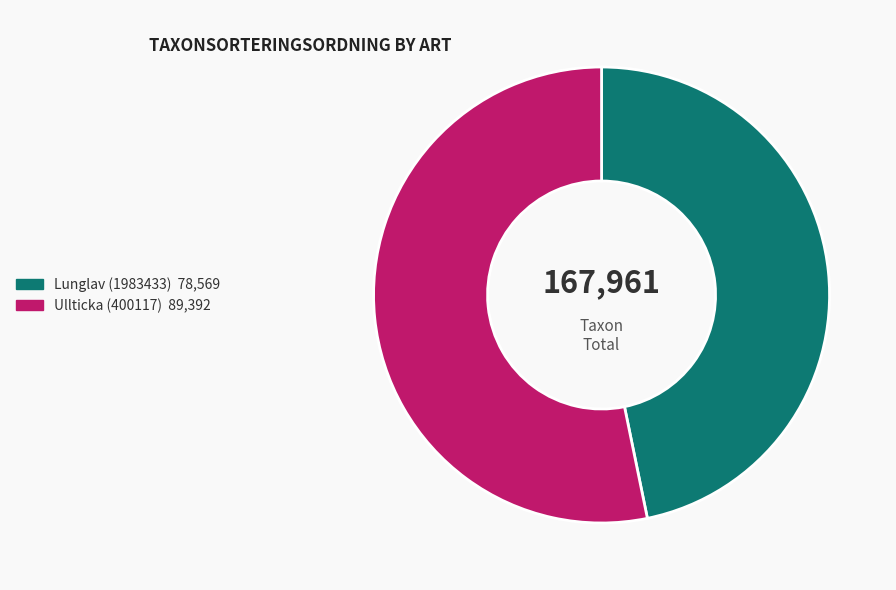

Is it true that Ullticka (400117) is 58% of the pie?

False